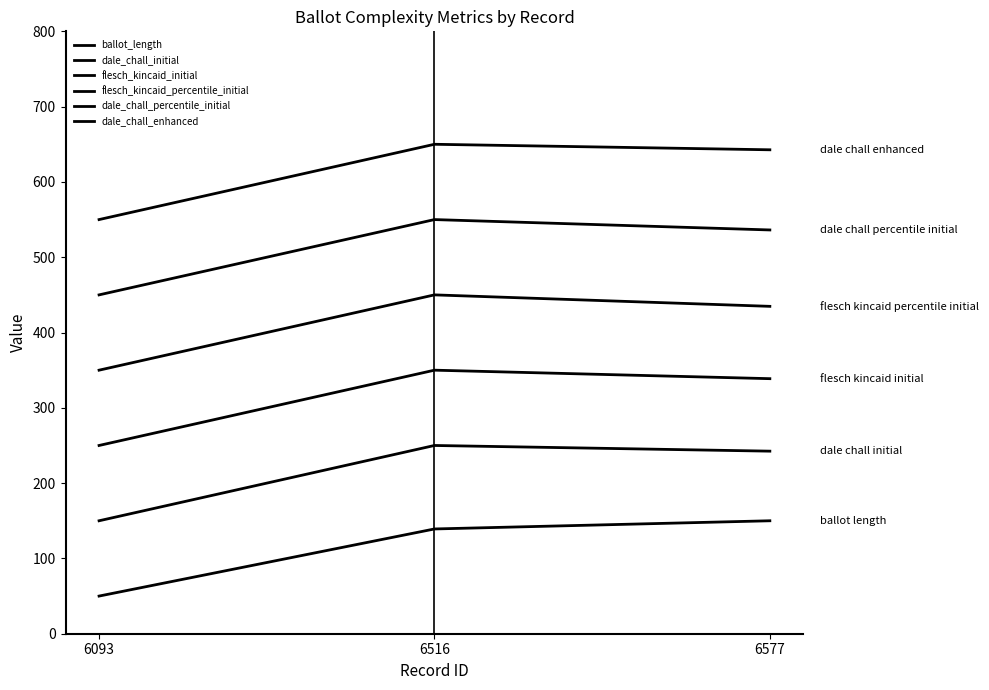

Which category has the highest value across all series?

6516